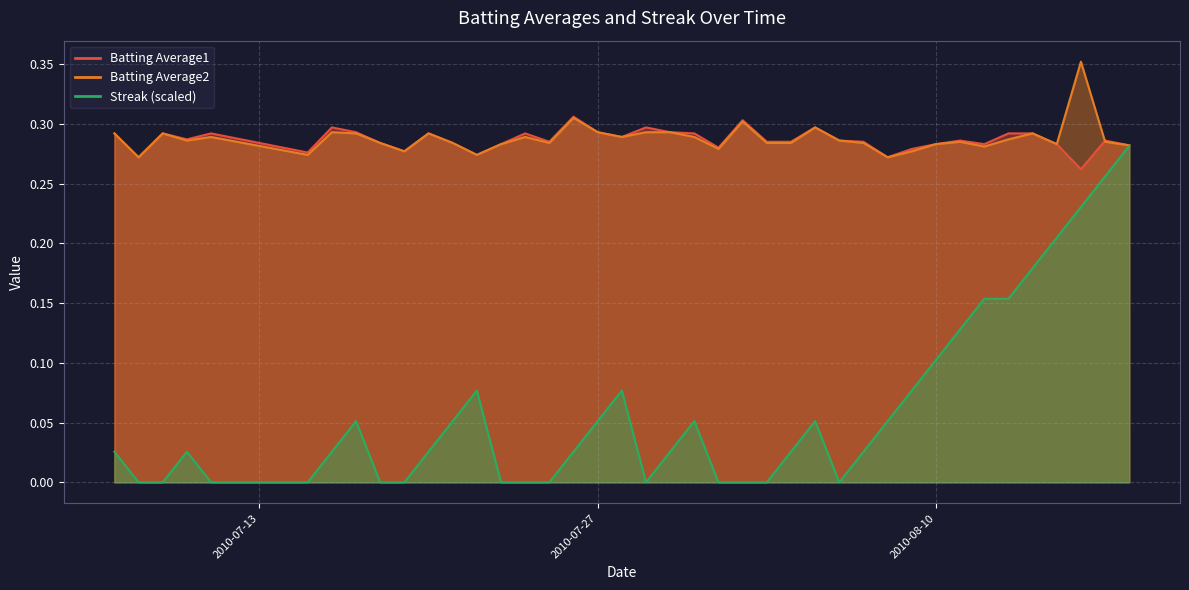

Rank the series by their maximum value, from lowest to highest.

Streak, Batting Average1, Batting Average2